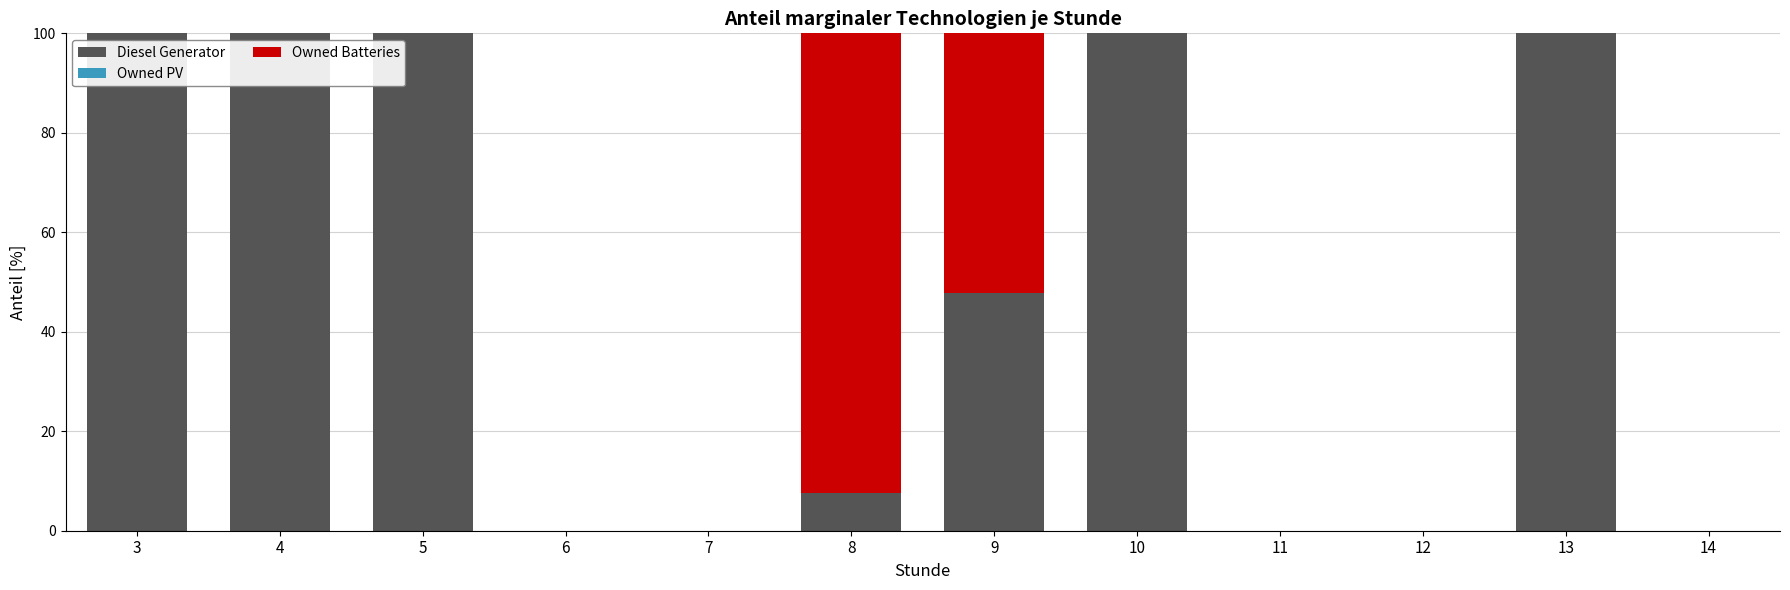

The Diesel Generator series shows 36.4 at 11. True or false?

False